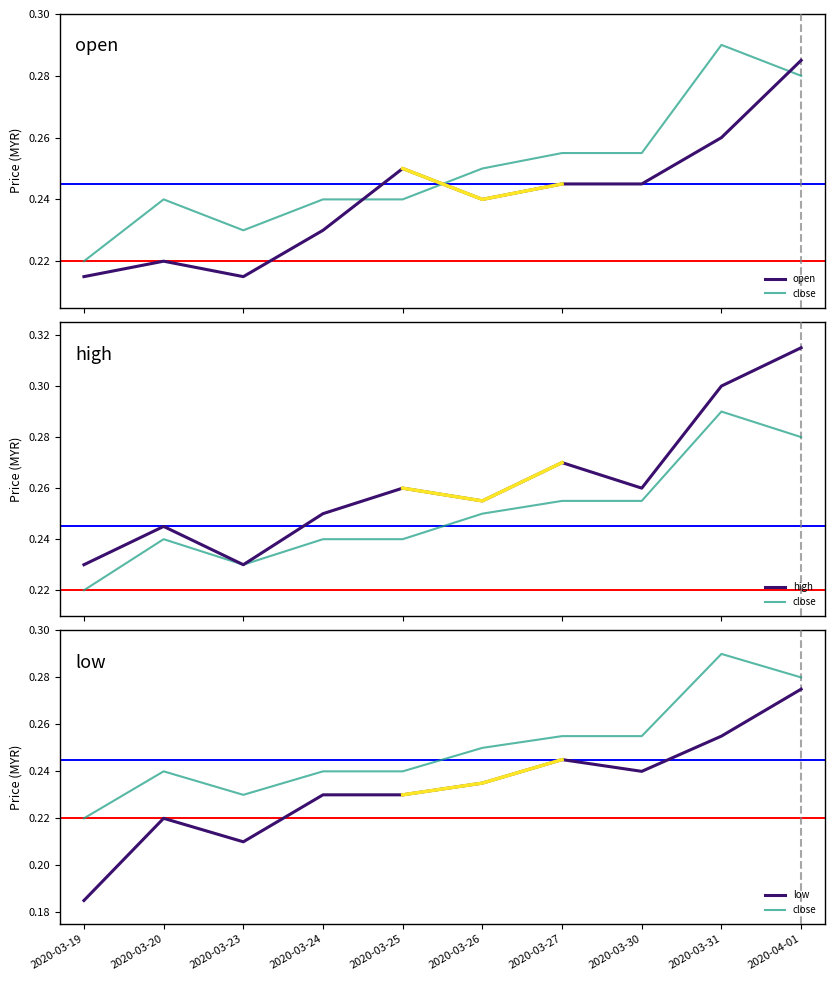

Reading left to right, transcribe all the data shown in this chart.

open: 0.2	0.2	0.2	0.2	0.2	0.2	0.2	0.2	0.3	0.3
close: 0.2	0.2	0.2	0.2	0.2	0.2	0.3	0.3	0.3	0.3
high: 0.2	0.2	0.2	0.2	0.3	0.3	0.3	0.3	0.3	0.3
low: 0.2	0.2	0.2	0.2	0.2	0.2	0.2	0.2	0.3	0.3